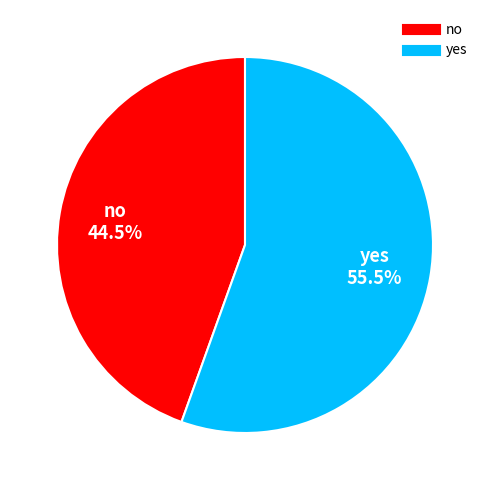

Is no the majority of the pie?

No